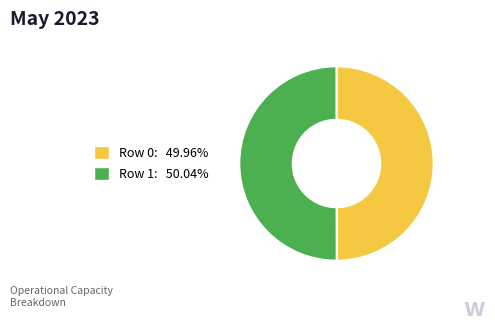

Count the number of slices in the pie.

2